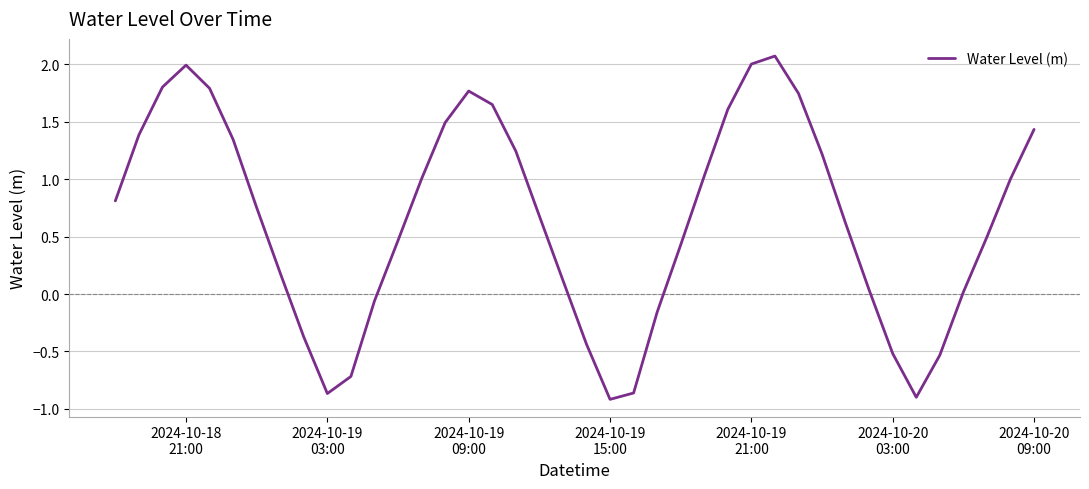

What is the maximum value shown in the chart?

2.1